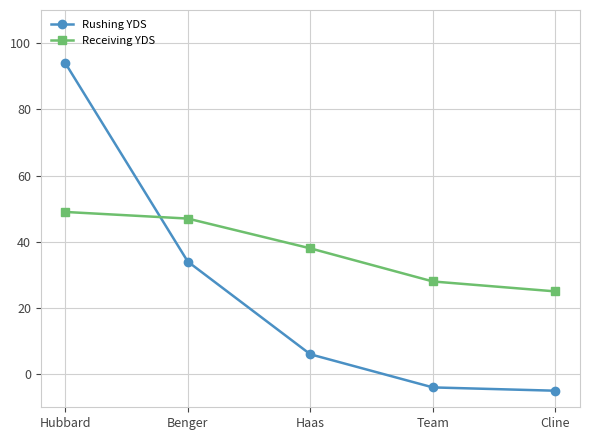

Does the chart display data point markers on the line(s)?

Yes